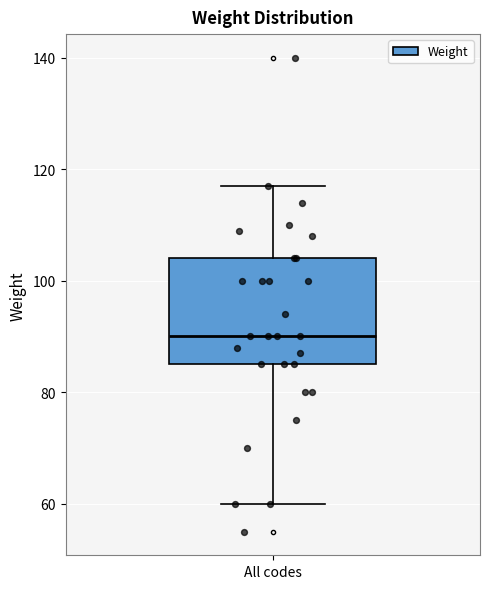

Read this box plot against the y-axis: the position of the median line, the range covered by the box, and the ends of both whiskers. The values are not printed on the chart, so give them approximately, as read against the axis.

median 90, box 86 to 104, whiskers 60 to 118